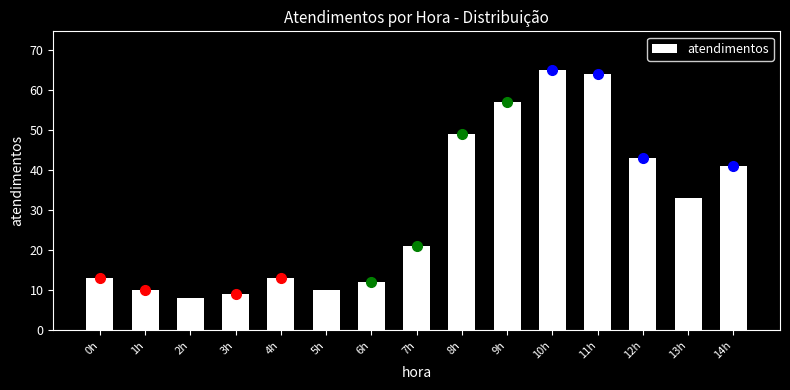

Reading right to left, transcribe all the data shown in this chart.

41	33	43	64	65	57	49	21	12	10	13	9	8	10	13